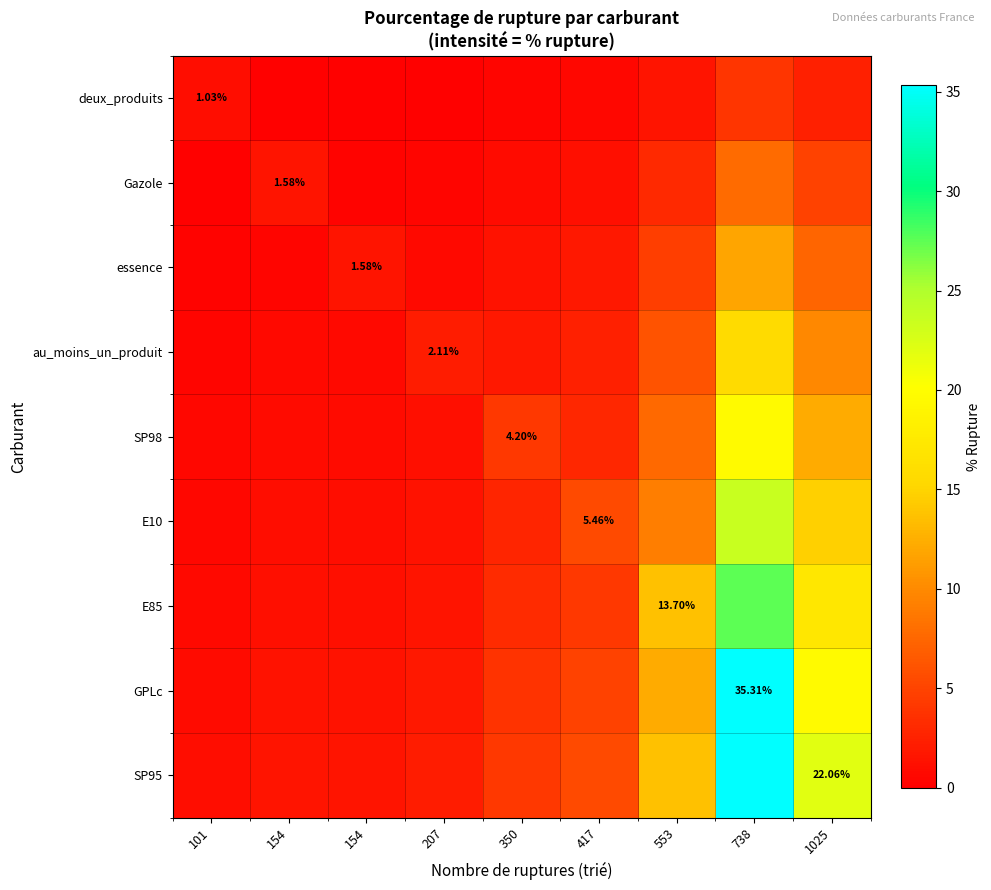

What is the difference between the Gazole values at 350 and 207?

0.5